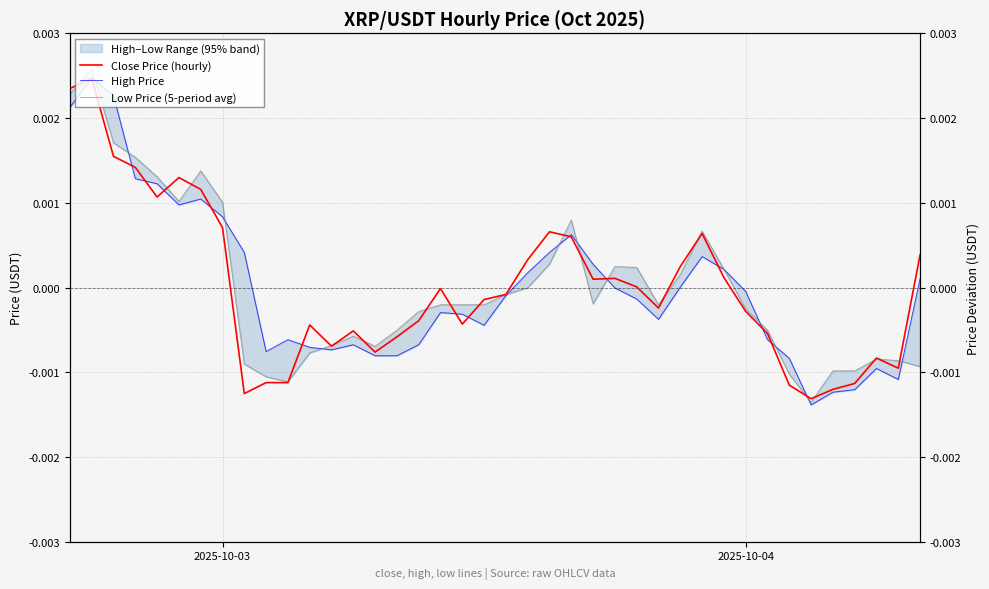

How many negative values does the High Price series have?

23